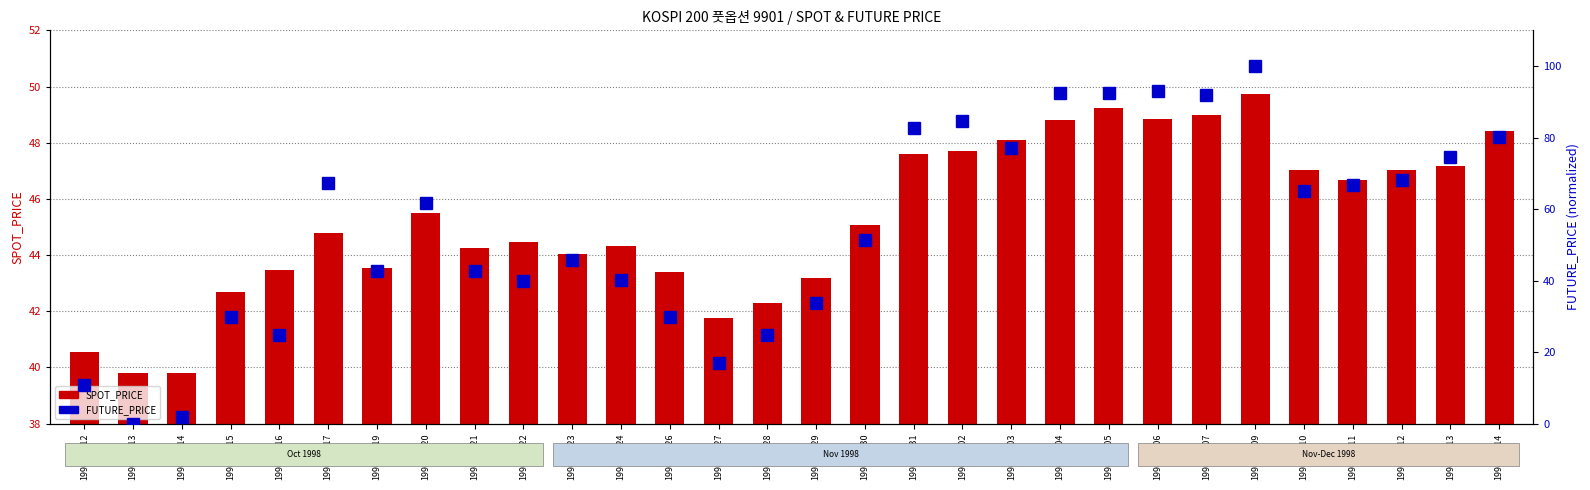

Which series has the largest total across all categories?

FUTURE_PRICE